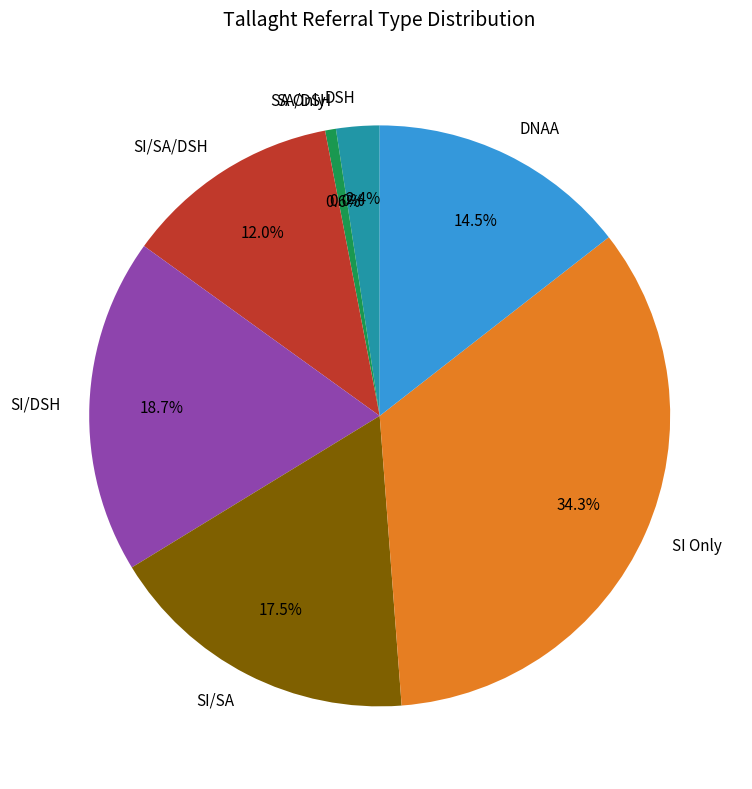

Is DNAA the majority of the pie?

No